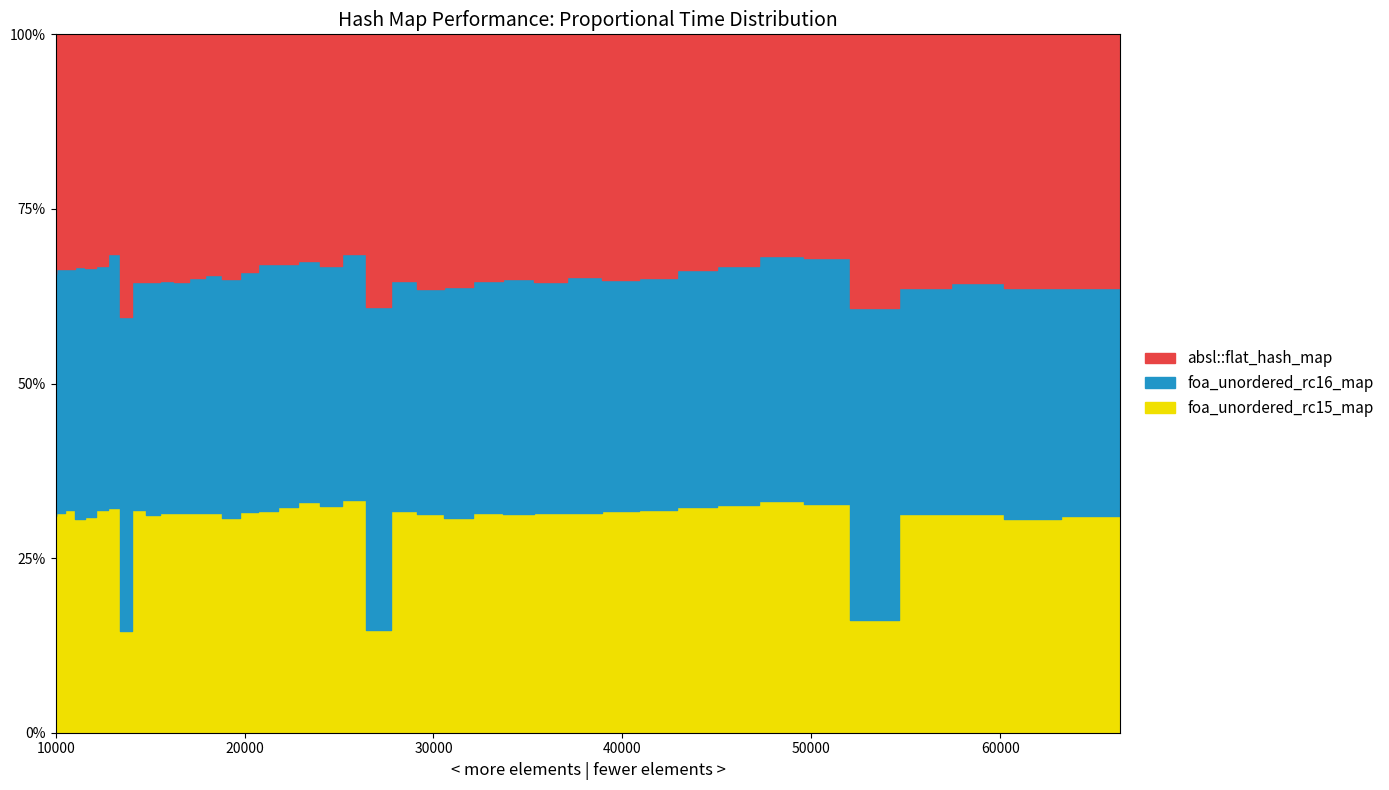

List the labels in order of foa_unordered_rc15_map value, smallest first.

9, 7, 10, 8, 11, 0, 21, 24, 12, 23, 13, 22, 25, 1, 14, 26, 35, 38, 36, 27, 39, 37, 28, 2, 15, 29, 16, 3, 30, 17, 4, 31, 18, 32, 5, 19, 33, 6, 34, 20